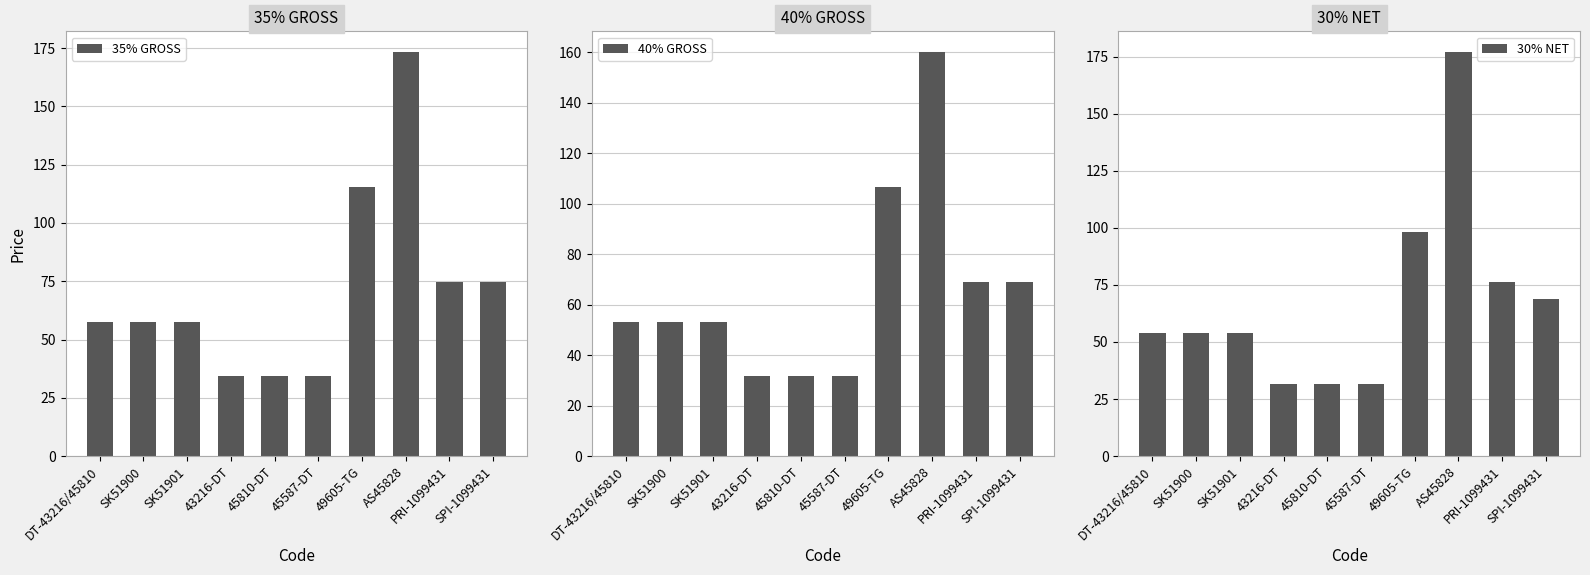

How many bars are there in each group?

3